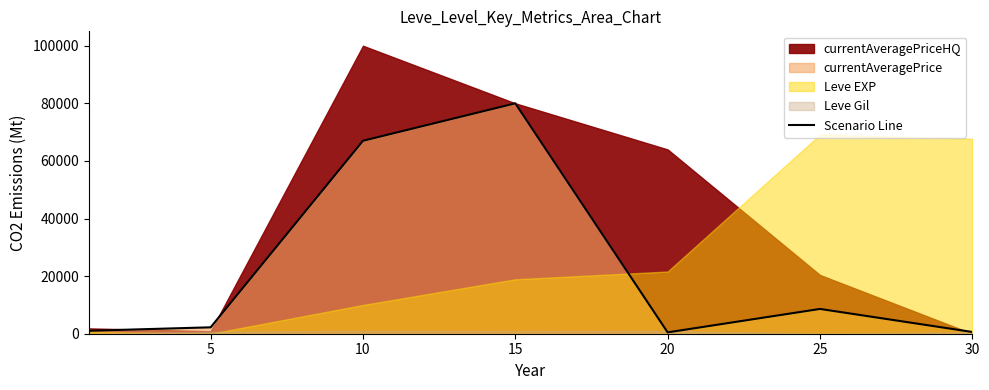

Reading left to right, extract all data points from this chart.

1026.1	2226.0	67008.7	80012.8	471.7	8607.5	607.5